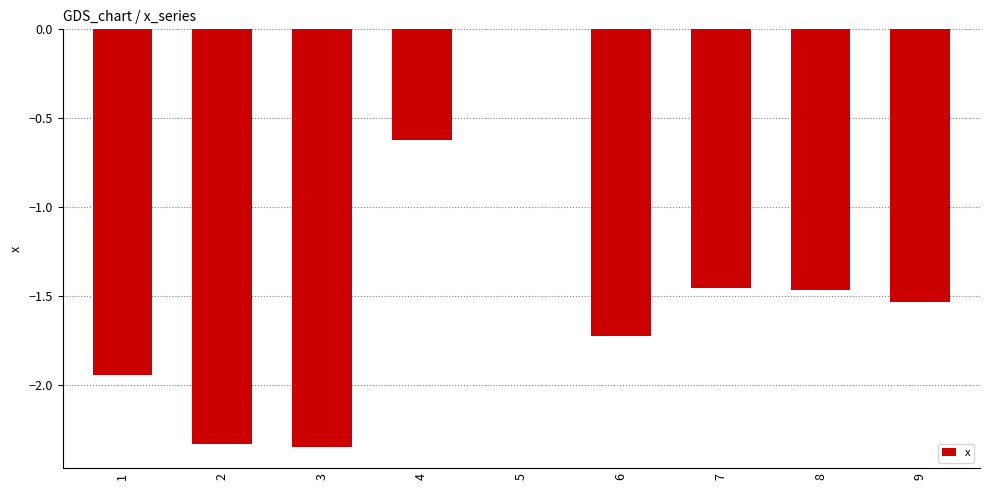

At which category does the chart reach its peak across all series?

5